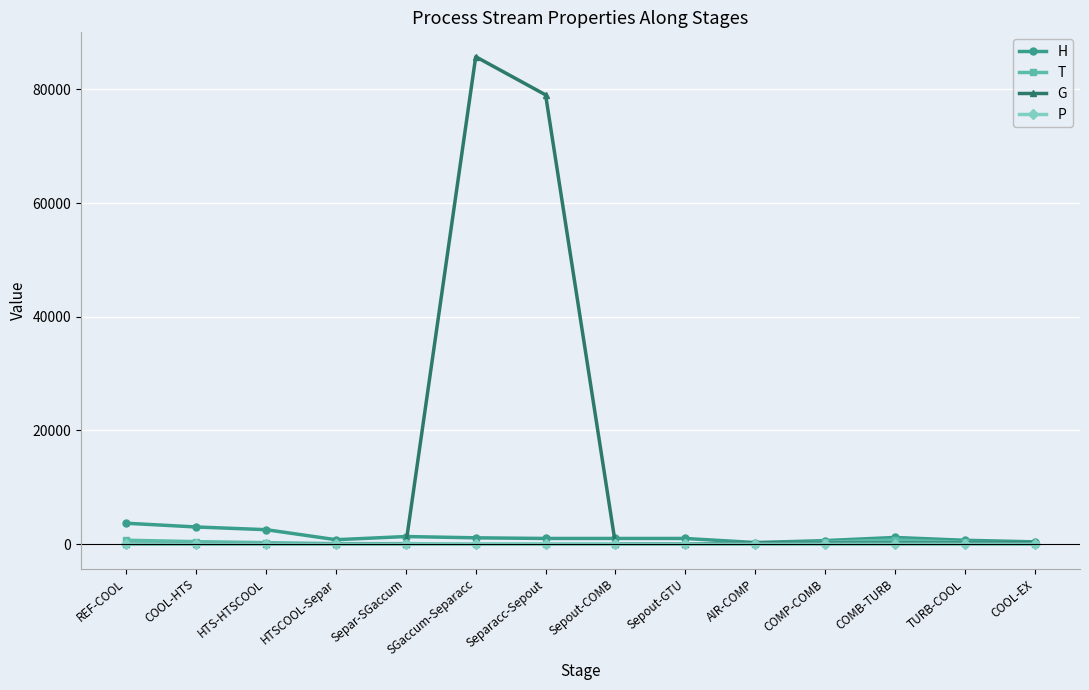

What is the maximum value shown in the chart?

85728.7